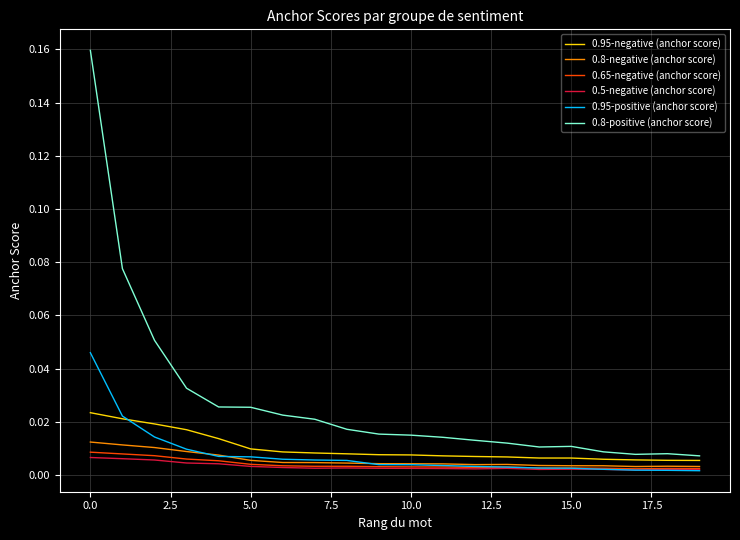

True or false: 0.5-negative (anchor score) and 0.8-positive (anchor score) cross at least once.

False